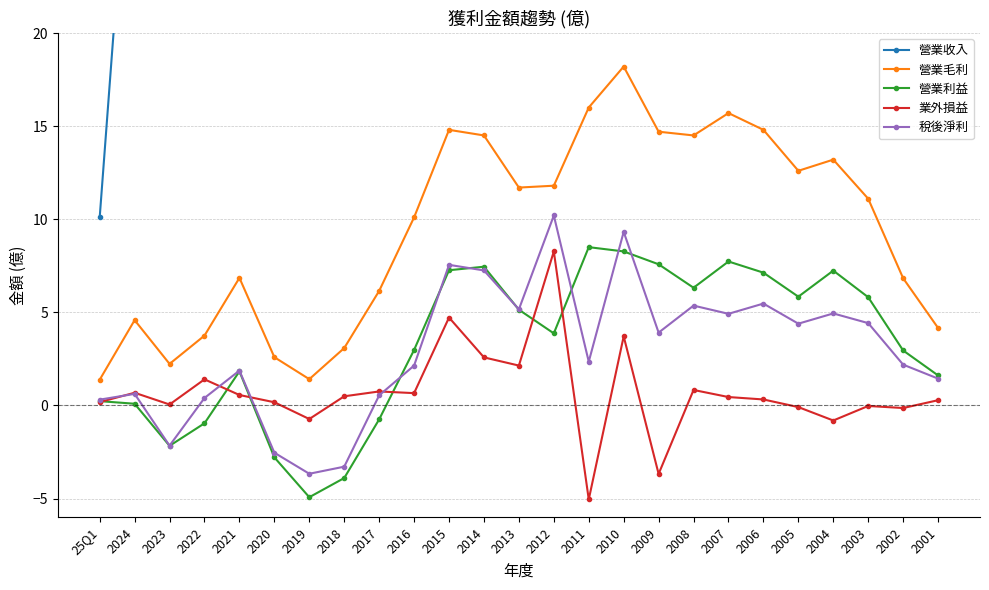

What is the total value across all series at 2017?

83.3